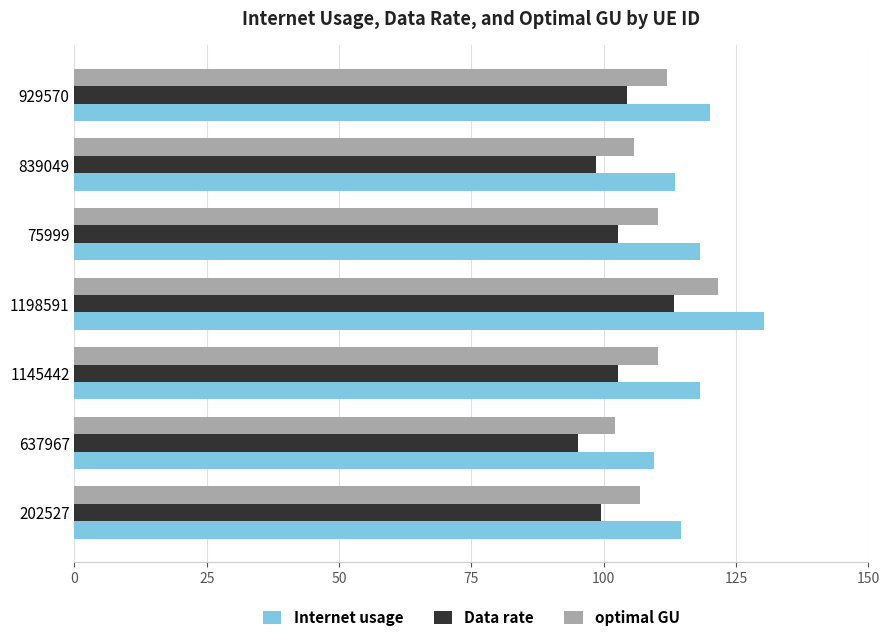

What is the difference between the highest and lowest values at 637967?

14.3